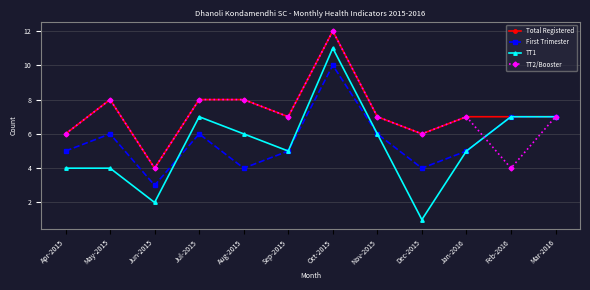

At which category is the sum across all series the highest?

Oct-2015